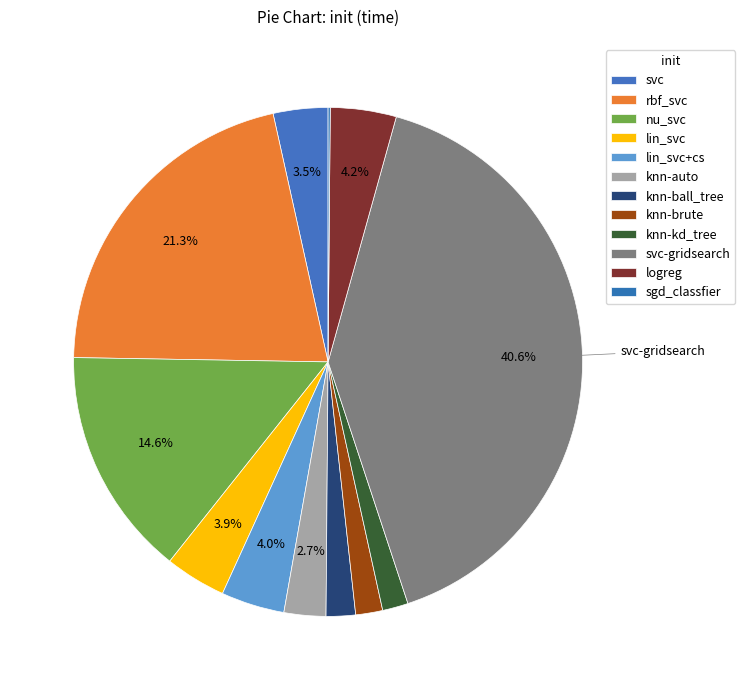

The lin_svc+cs slice represents 1% of the pie. True or false?

False